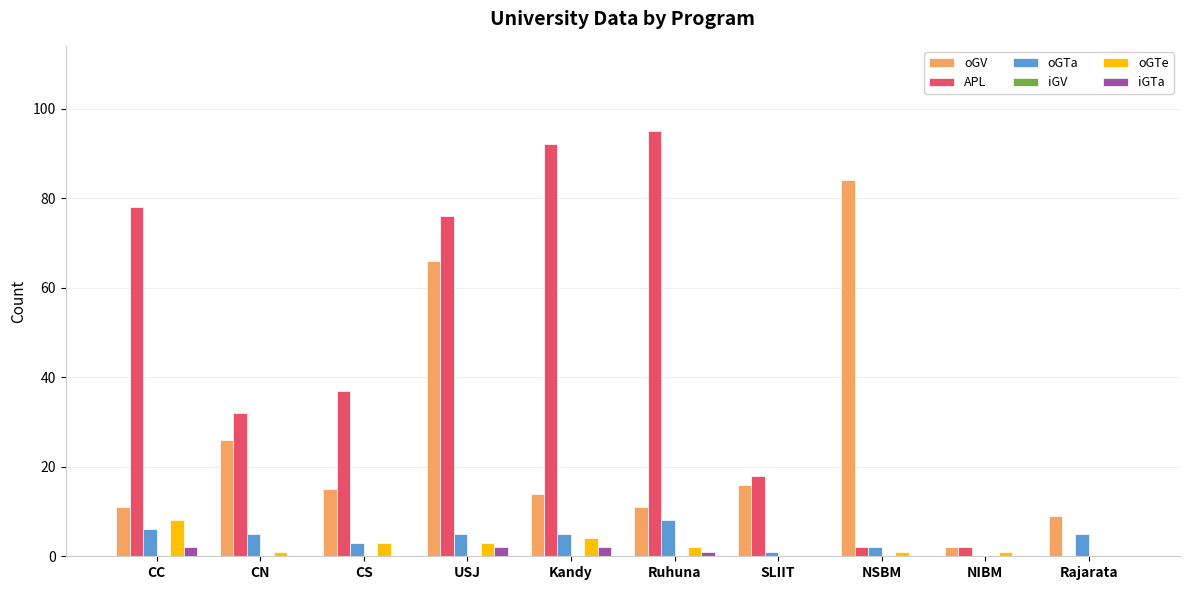

Which series has the largest total across all categories?

APL